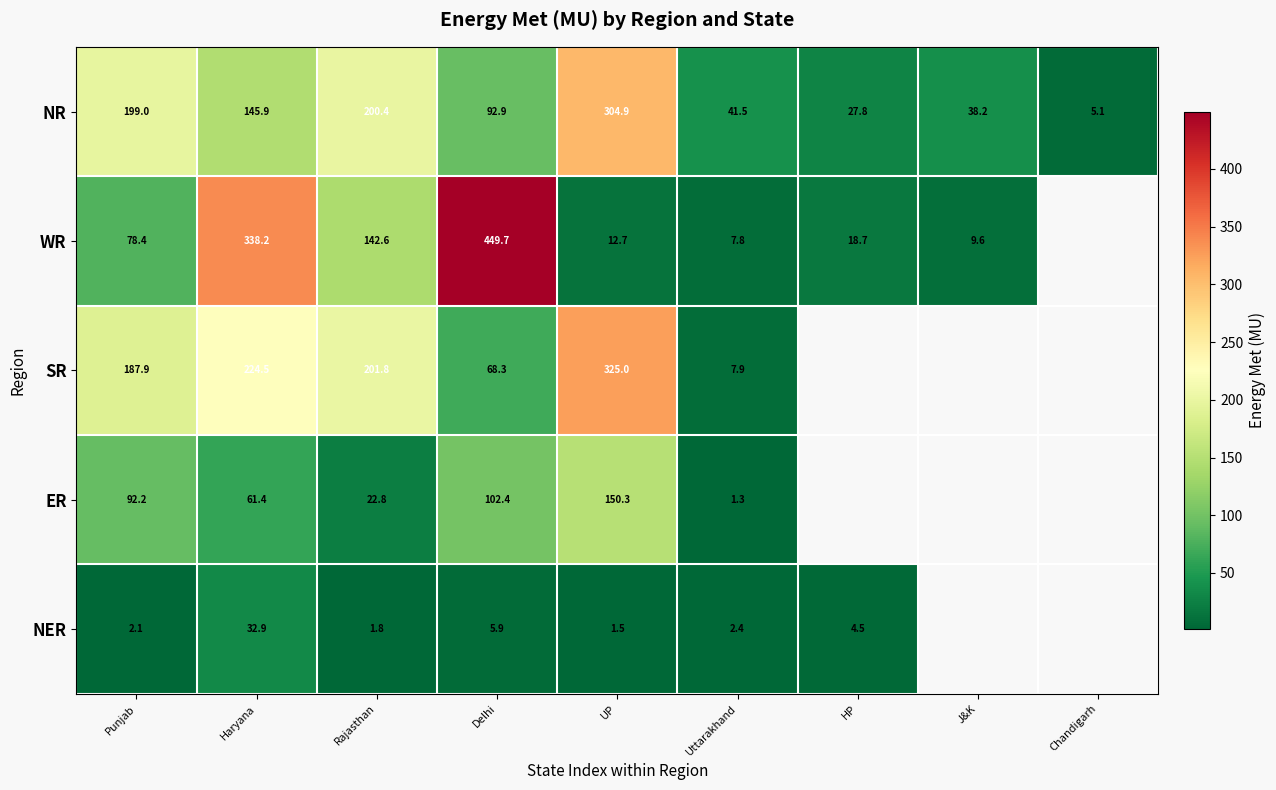

The value of NER at HP is 1.0. True or false?

False